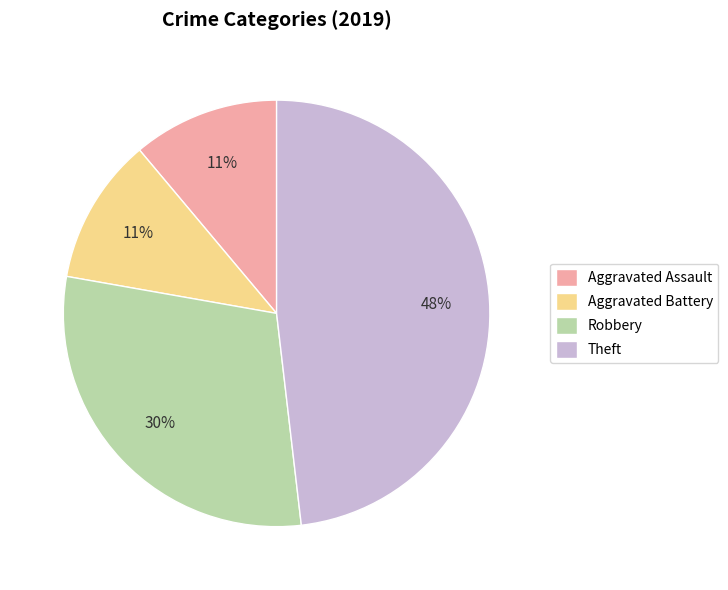

To the nearest percent, what portion does Aggravated Assault represent?

11%